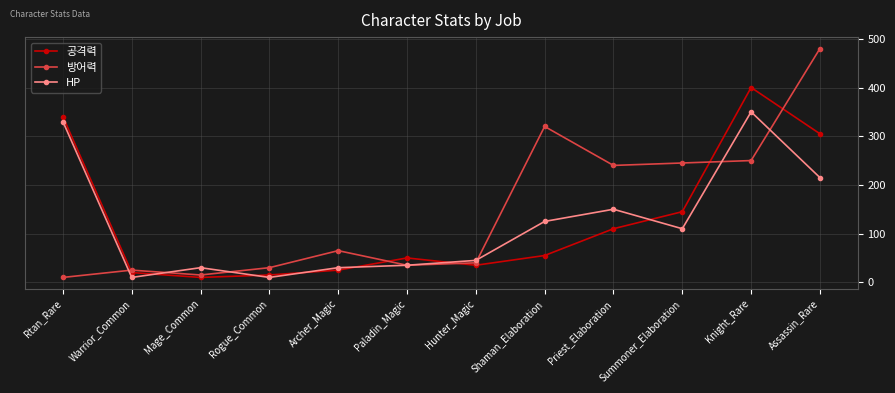

Where do 공격력 and HP first cross each other?

Warrior_Common and Mage_Common